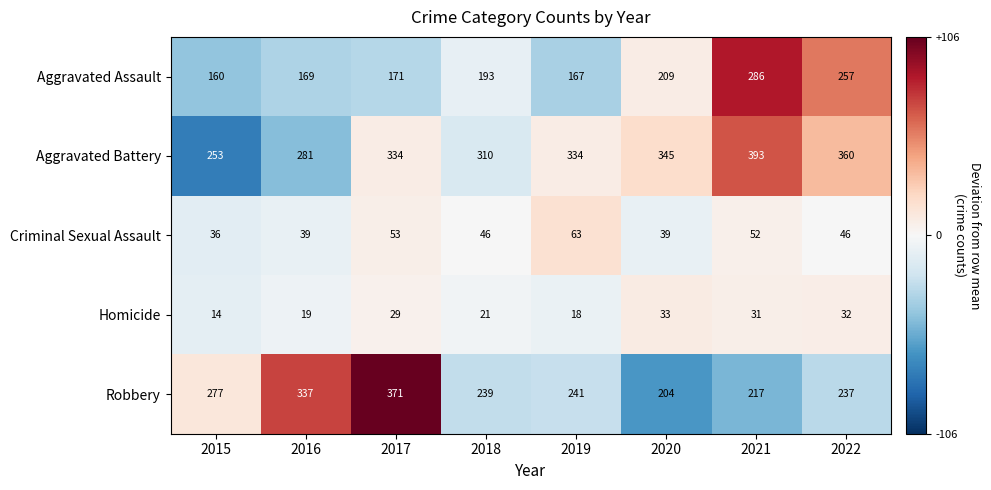

True or false: Aggravated Battery has a value of 345 at 2020.

True